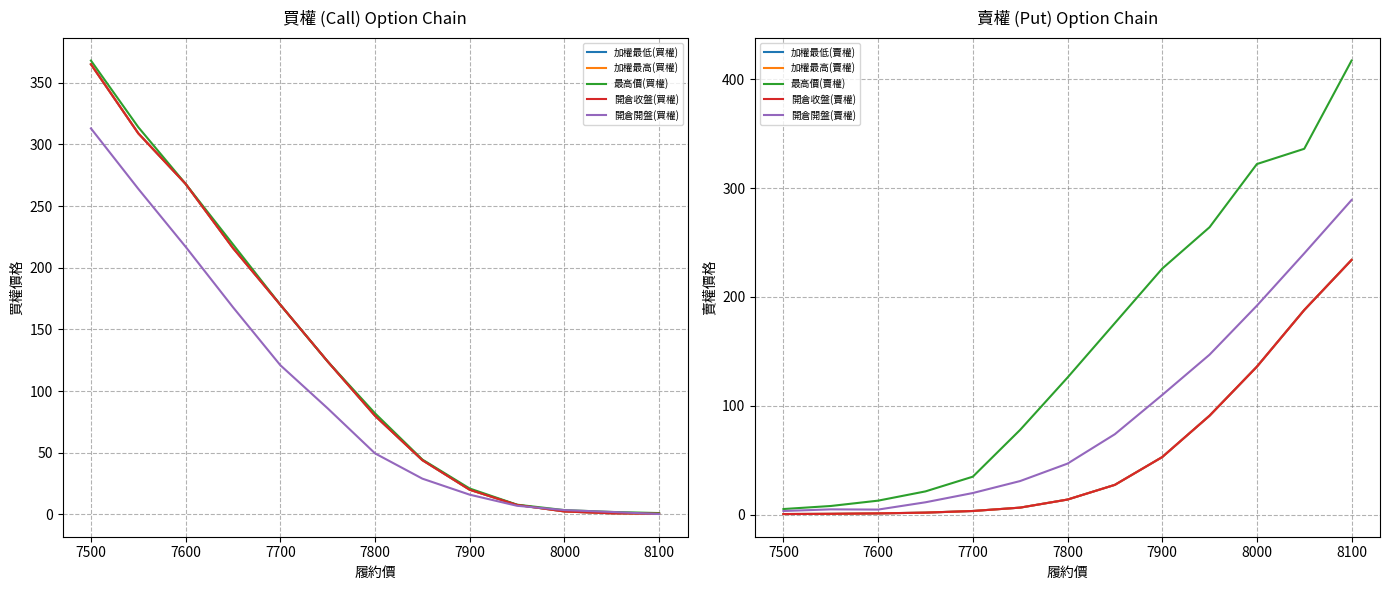

Rank the categories by 開倉開盤(買權) value from highest to lowest.

7500, 7550, 7600, 7650, 7700, 7750, 7800, 7850, 7900, 7950, 8000, 8050, 8100